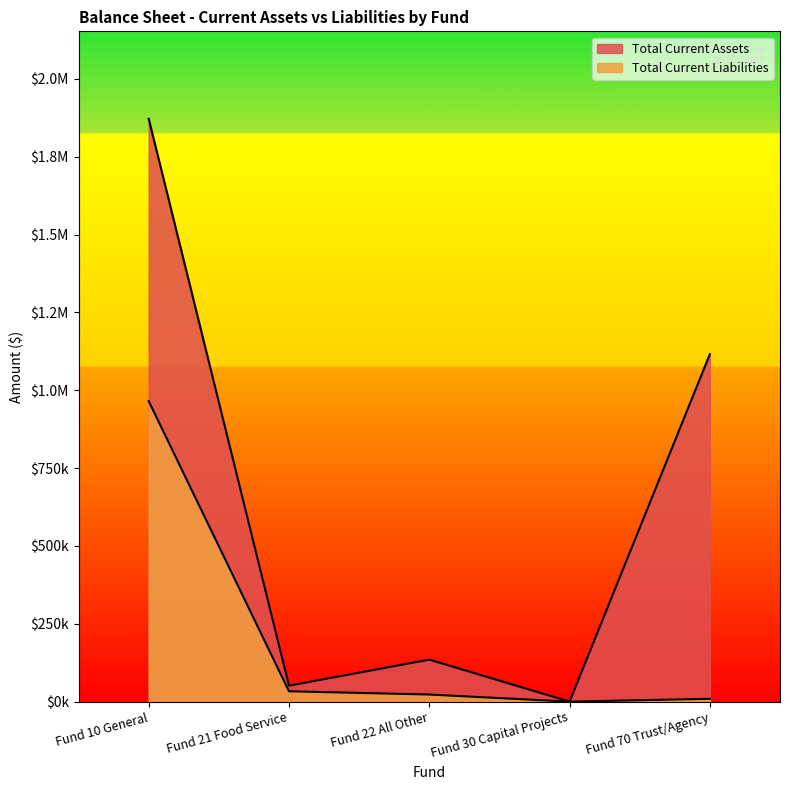

What is the label of the 4th point from the right?

Fund 21 Food Service